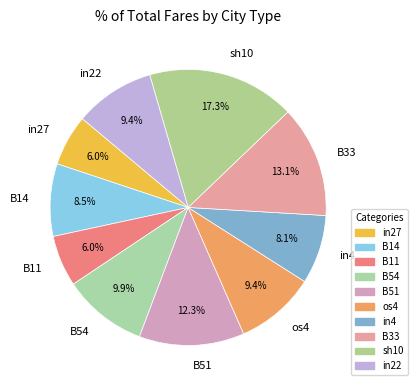

Which slice is the largest?

sh10